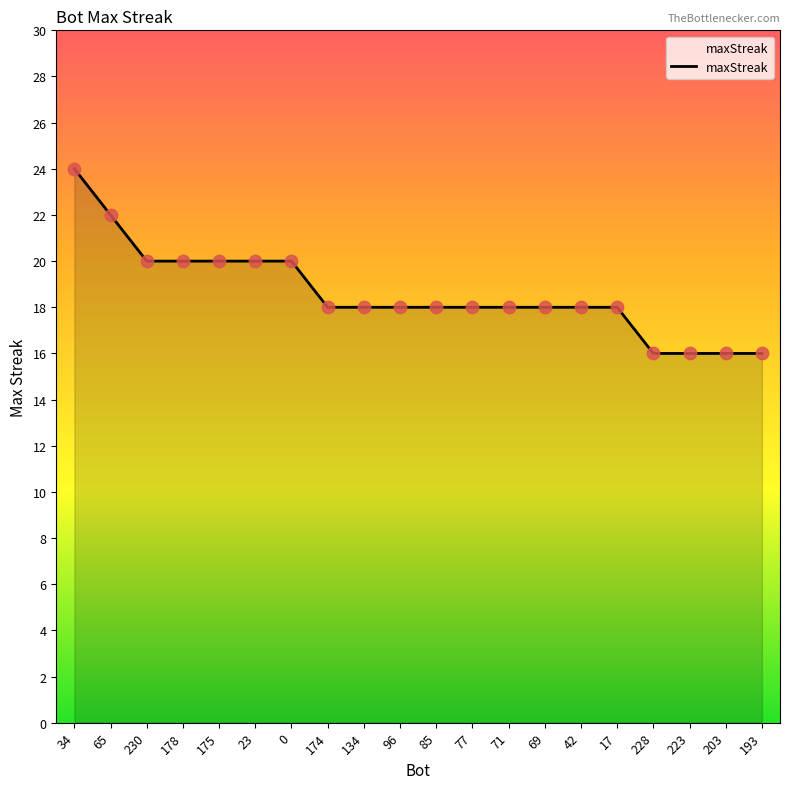

What is the ratio of the value at 34 to the value at 178?

1.2